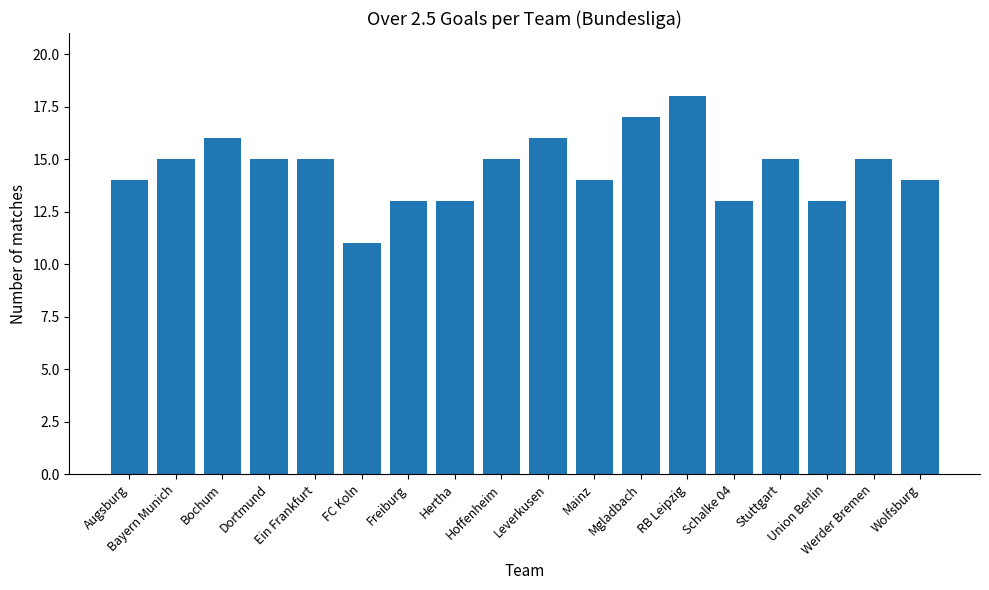

True or false: the data shows 15 at Hoffenheim.

True